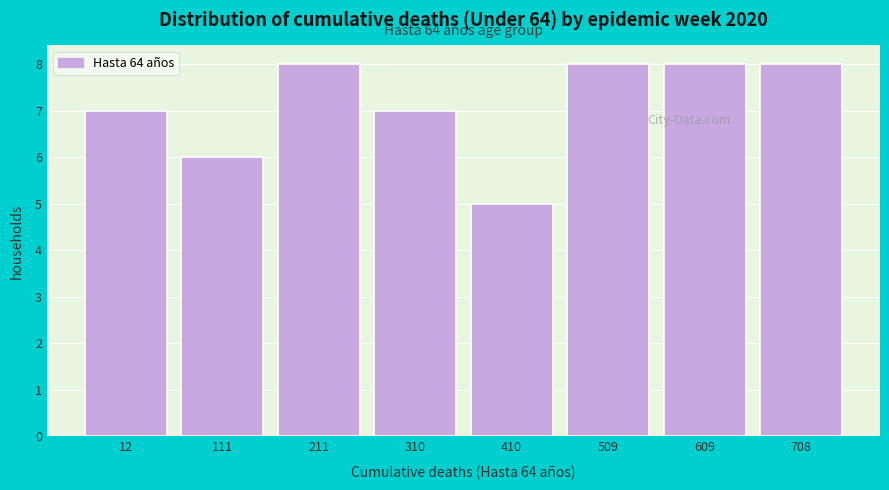

Reading right to left, what are all the values shown in this chart?

8	8	8	5	7	8	6	7